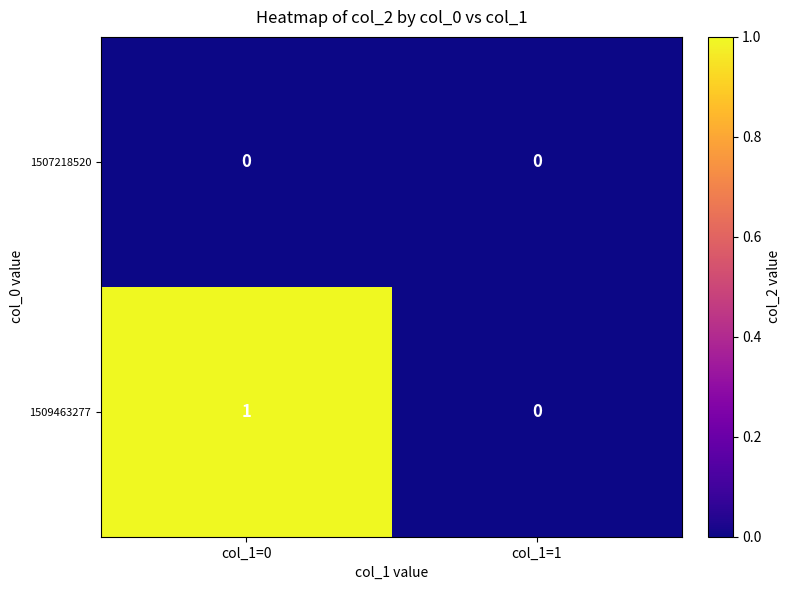

How many categories are shown in the chart?

2